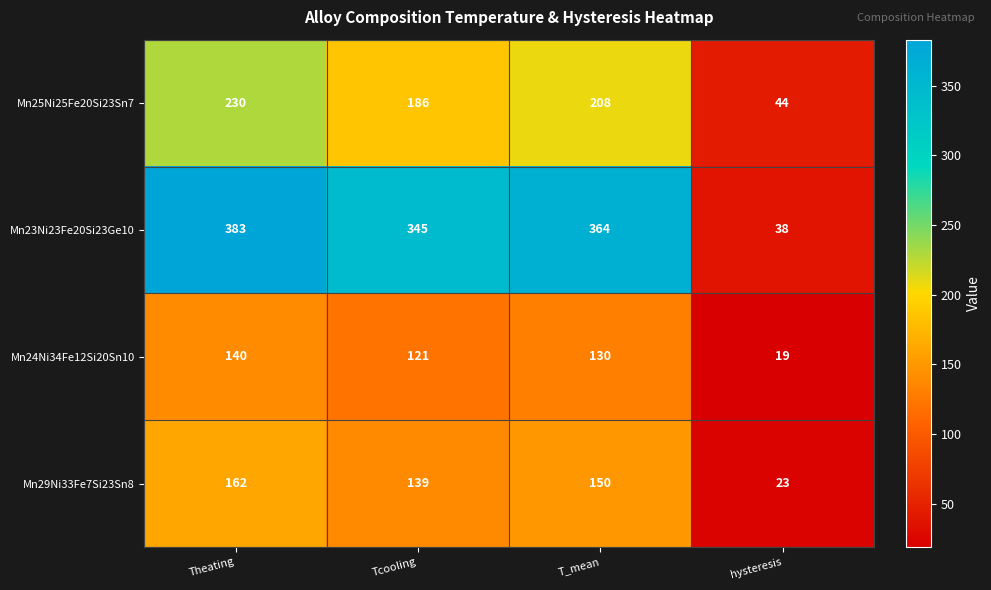

At how many categories does at least one series exceed 175?

3